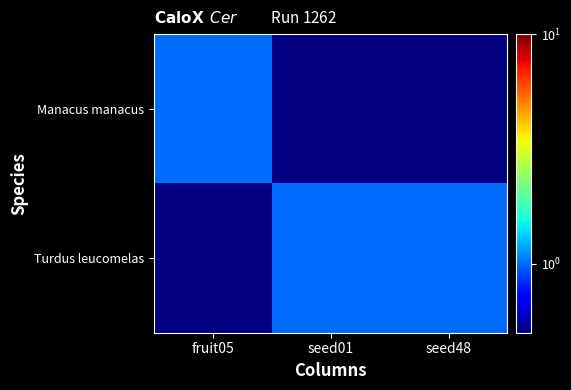

What is the total value across all series at seed48?

1.1